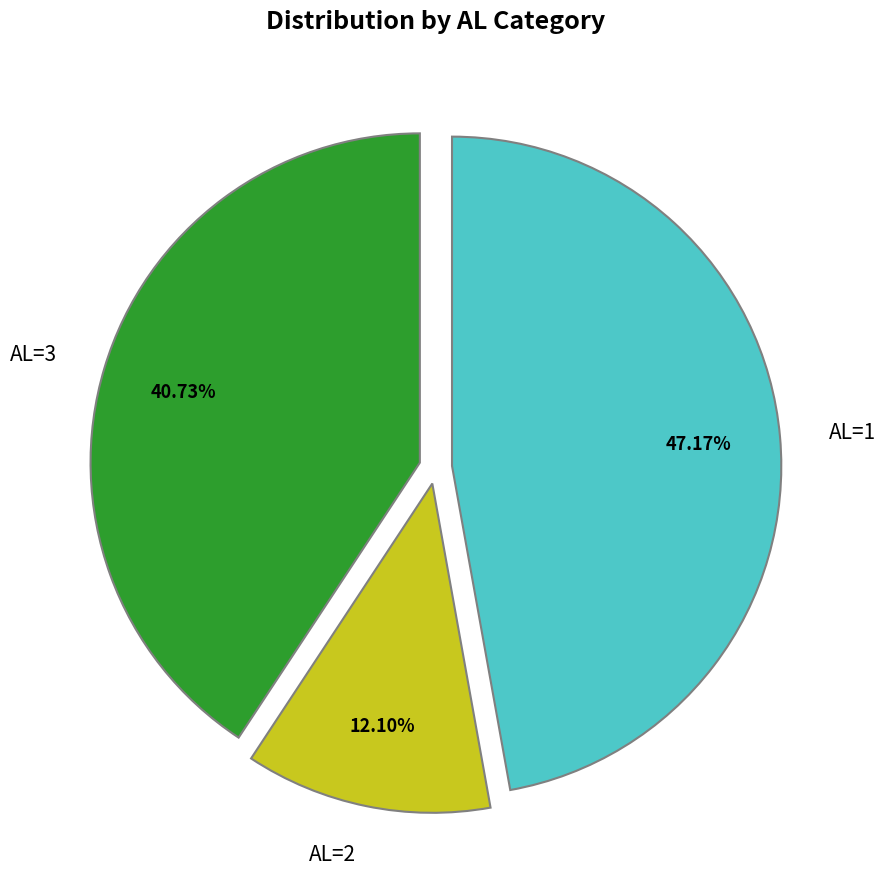

Rank the categories by value from lowest to highest.

AL=2, AL=3, AL=1